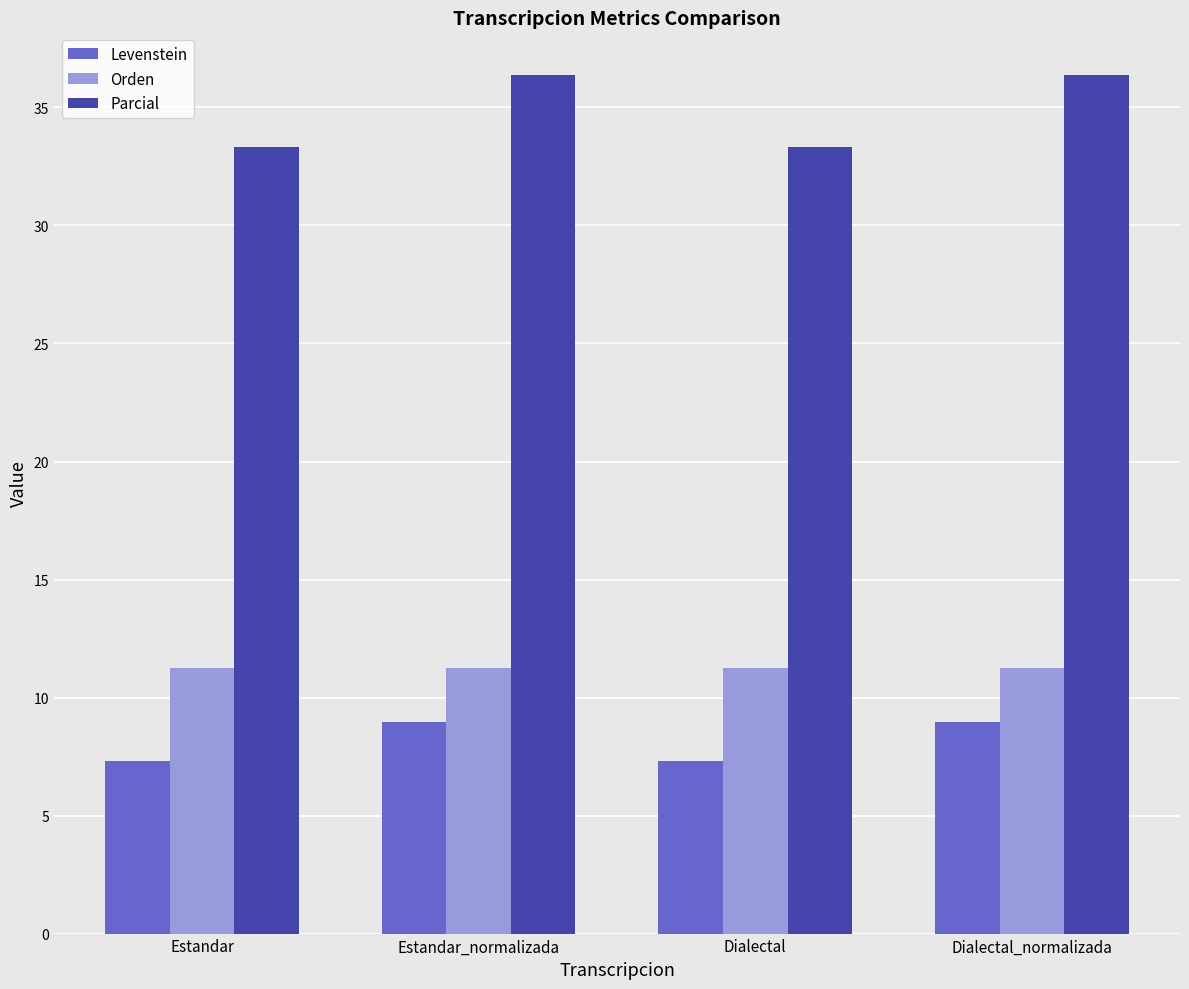

What is the maximum value for Levenstein?

9.0